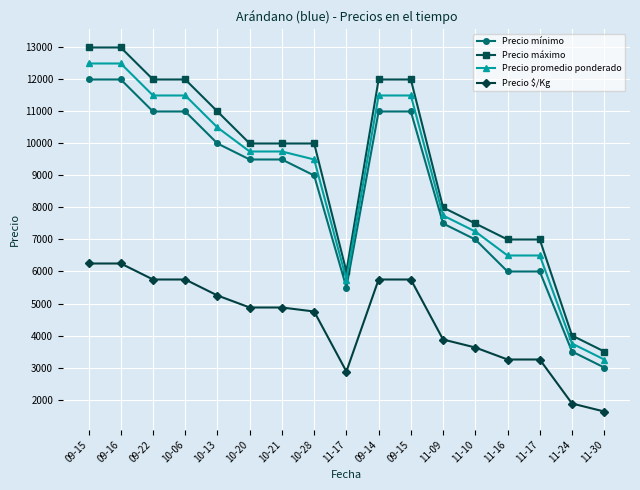

What are all the series names shown in the legend?

Precio mínimo, Precio máximo, Precio promedio ponderado, Precio $/Kg